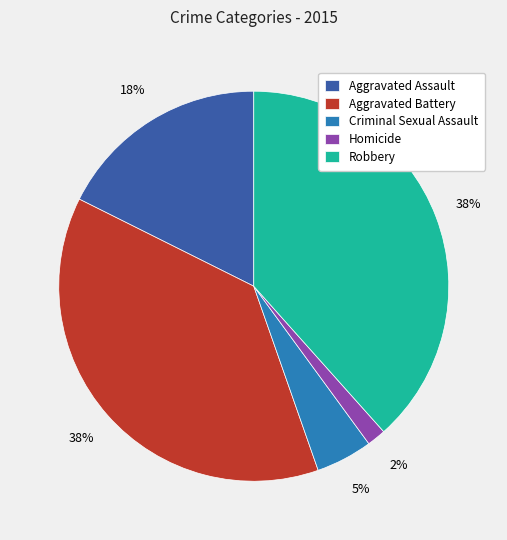

To the nearest percent, what percentage of the pie is Robbery?

38%